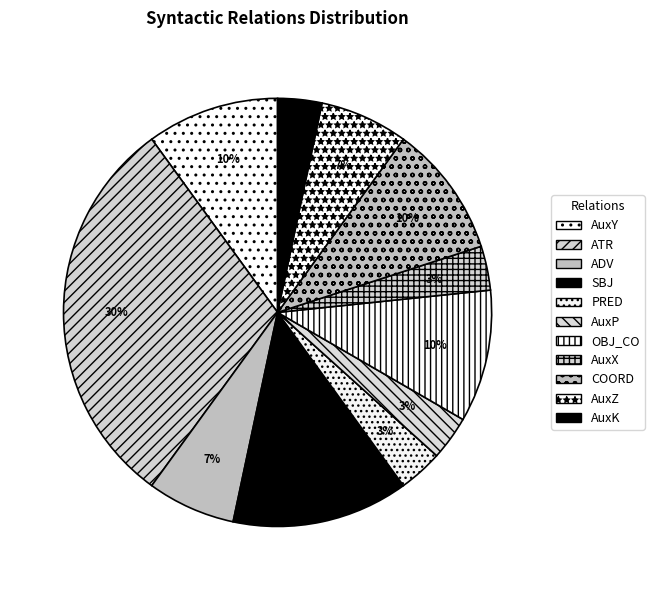

Count the number of slices in the pie.

11